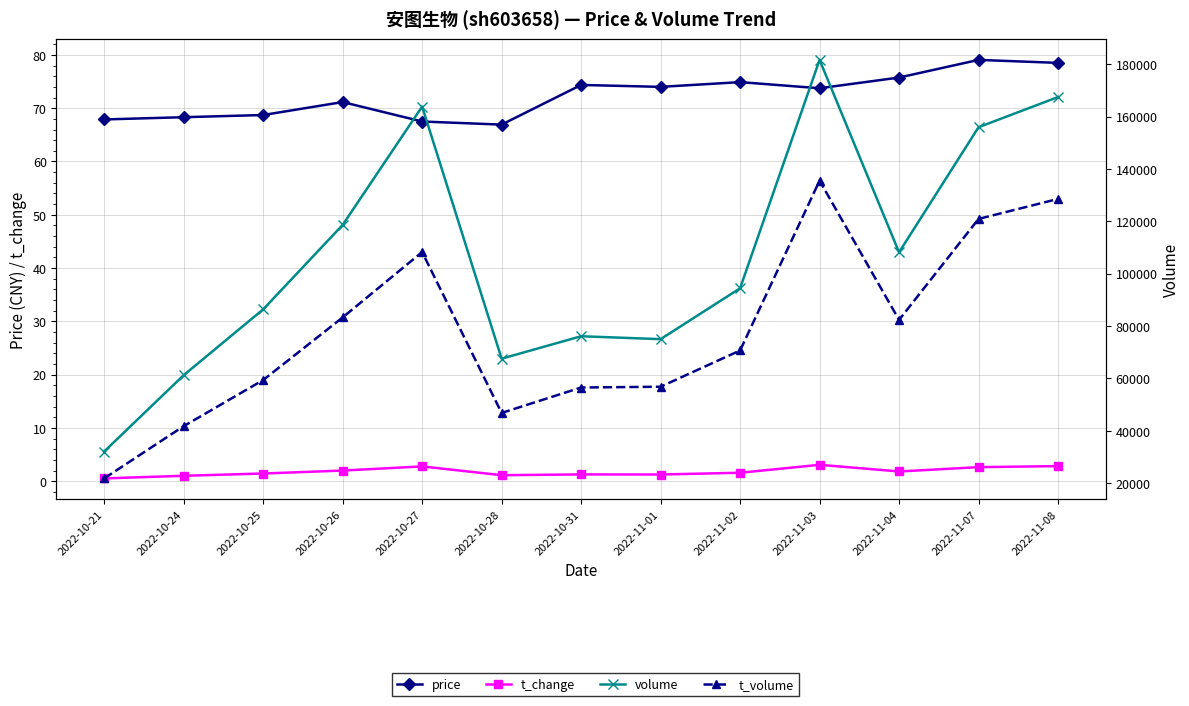

What is the total value across all series at 2022-10-26?

202028.2